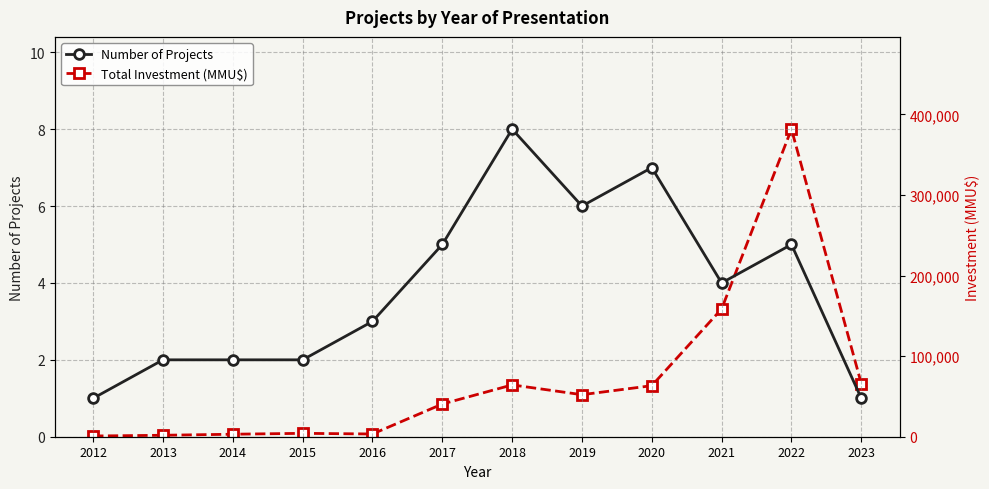

The Number of Projects series shows 1 at 2019. True or false?

False